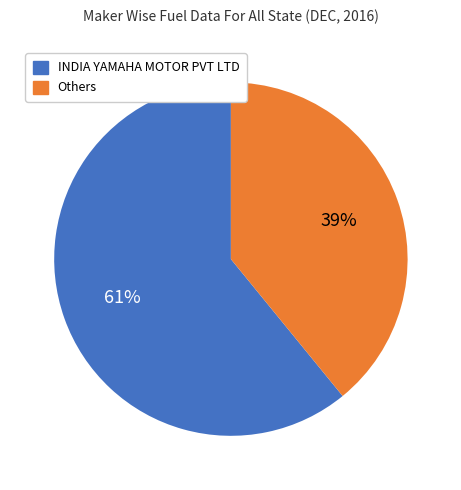

Is there any slice that represents more than half of the pie?

Yes